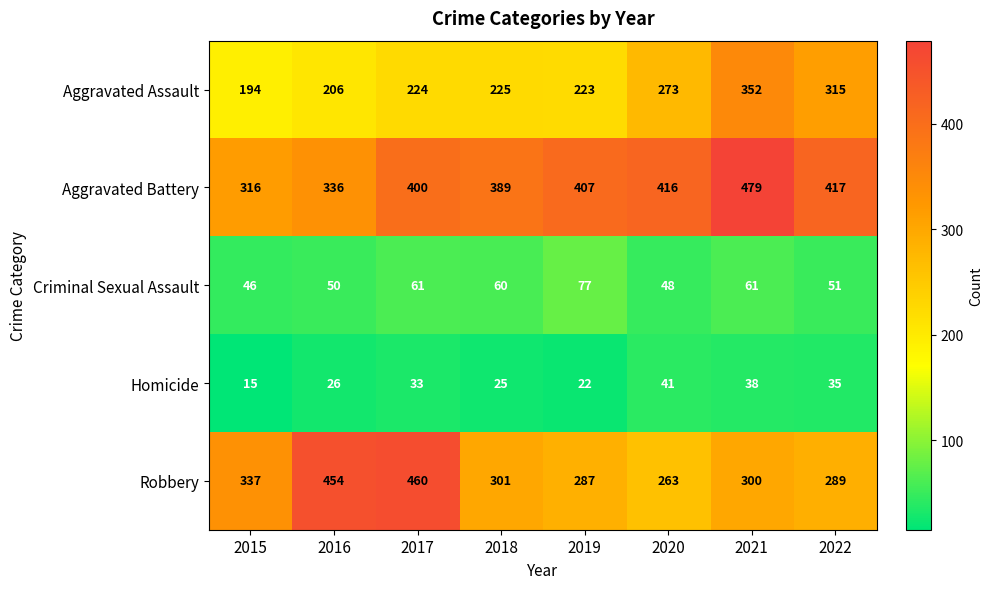

True or false: Robbery has a value of 686 at 2017.

False